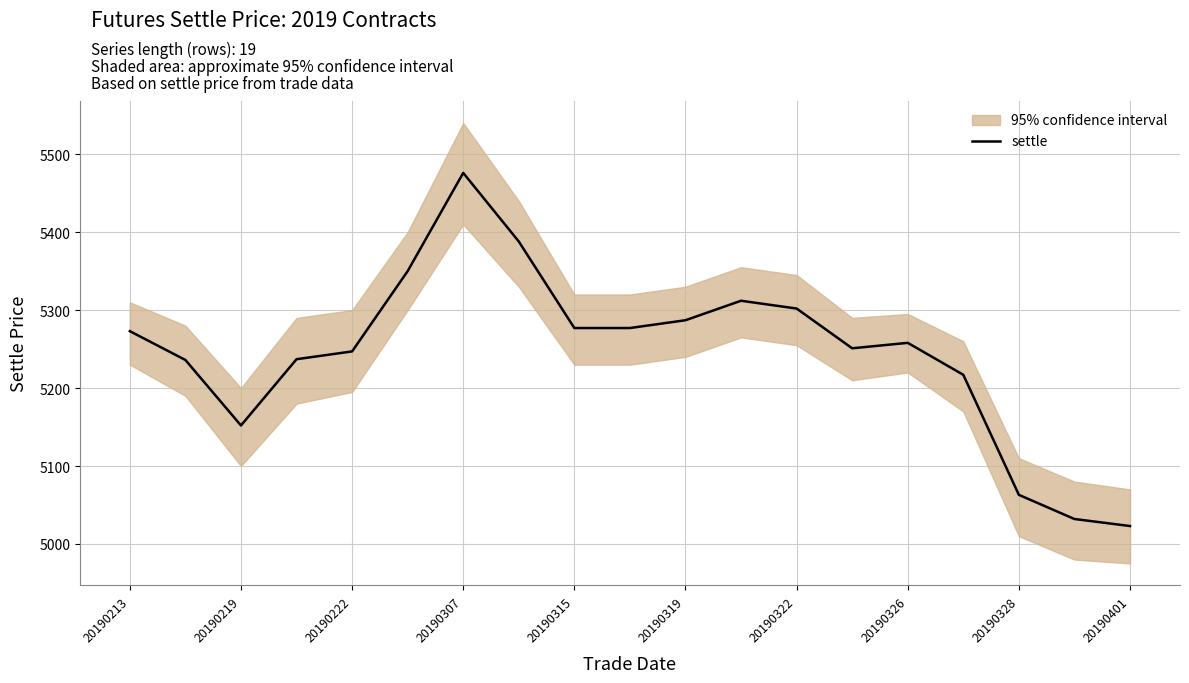

What is the greatest value displayed?

5476